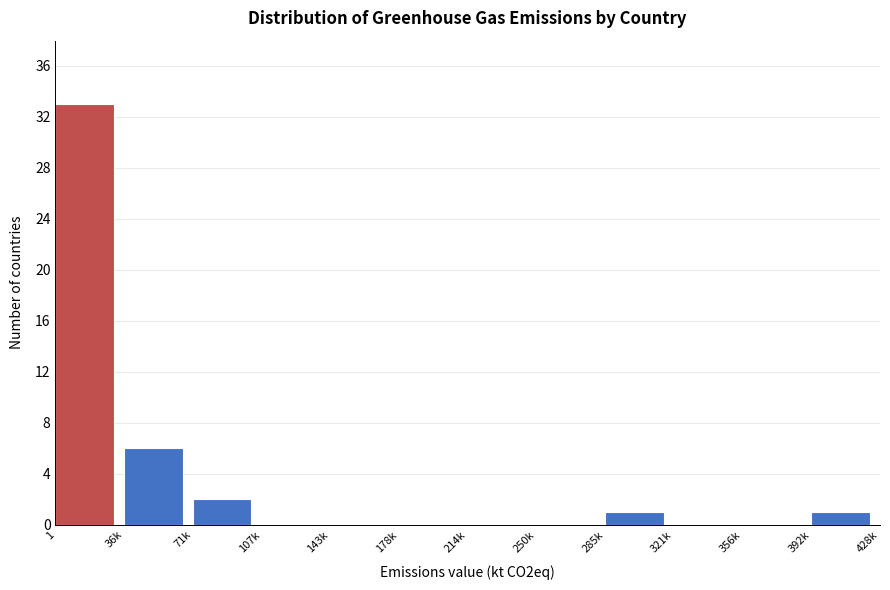

Reading left to right, transcribe all the data shown in this chart.

1=33	36k=6	71k=2	107k=0	143k=0	178k=0	214k=0	250k=0	285k=1	321k=0	356k=0	392k=1